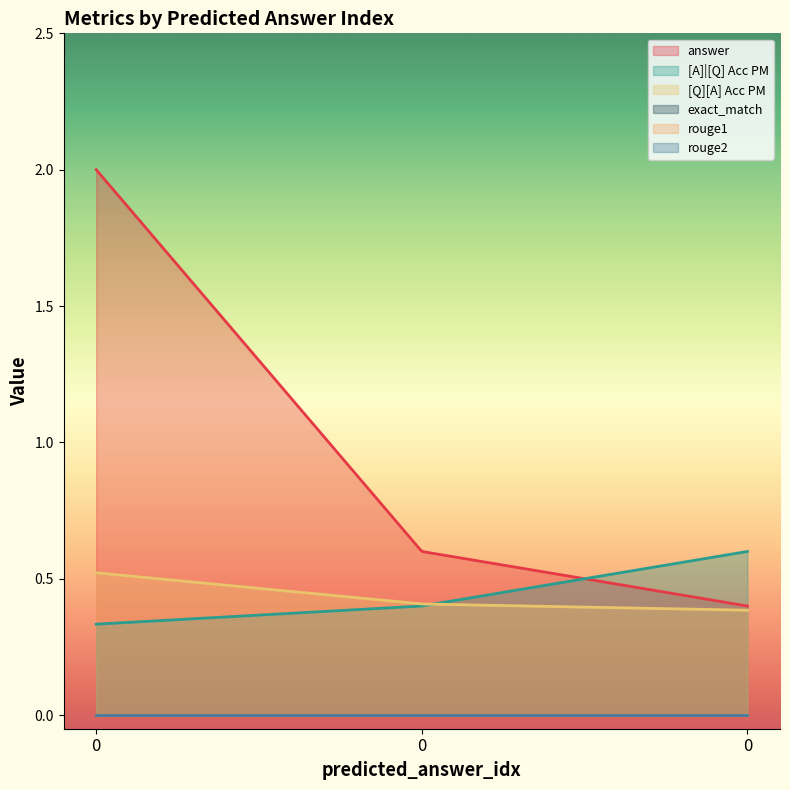

Count the number of categories in the chart.

3